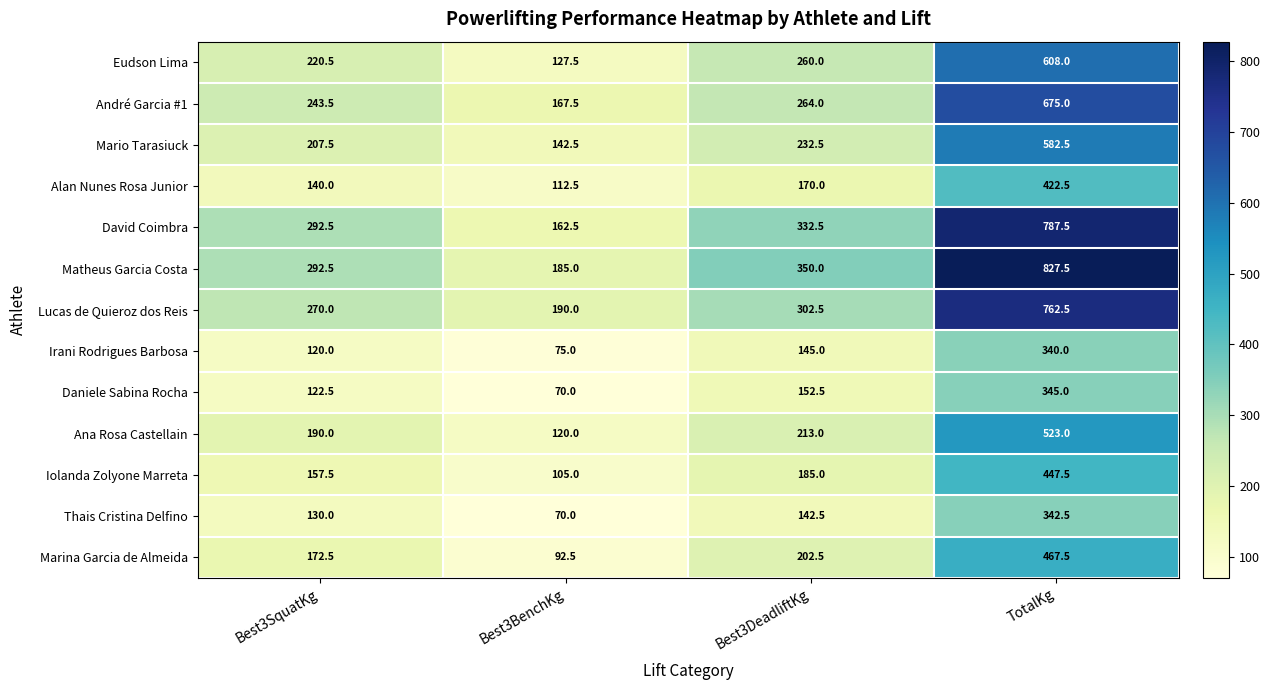

Which series has the largest range (max minus min)?

Matheus Garcia Costa